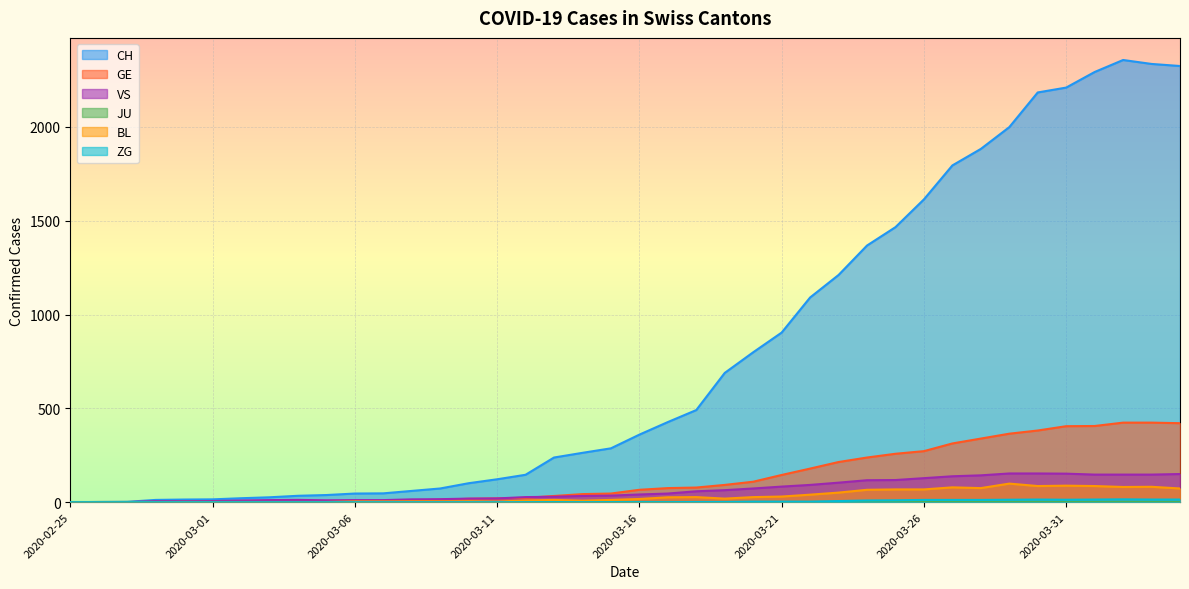

Between 2020-03-24 and 2020-02-26, which is larger?

2020-03-24